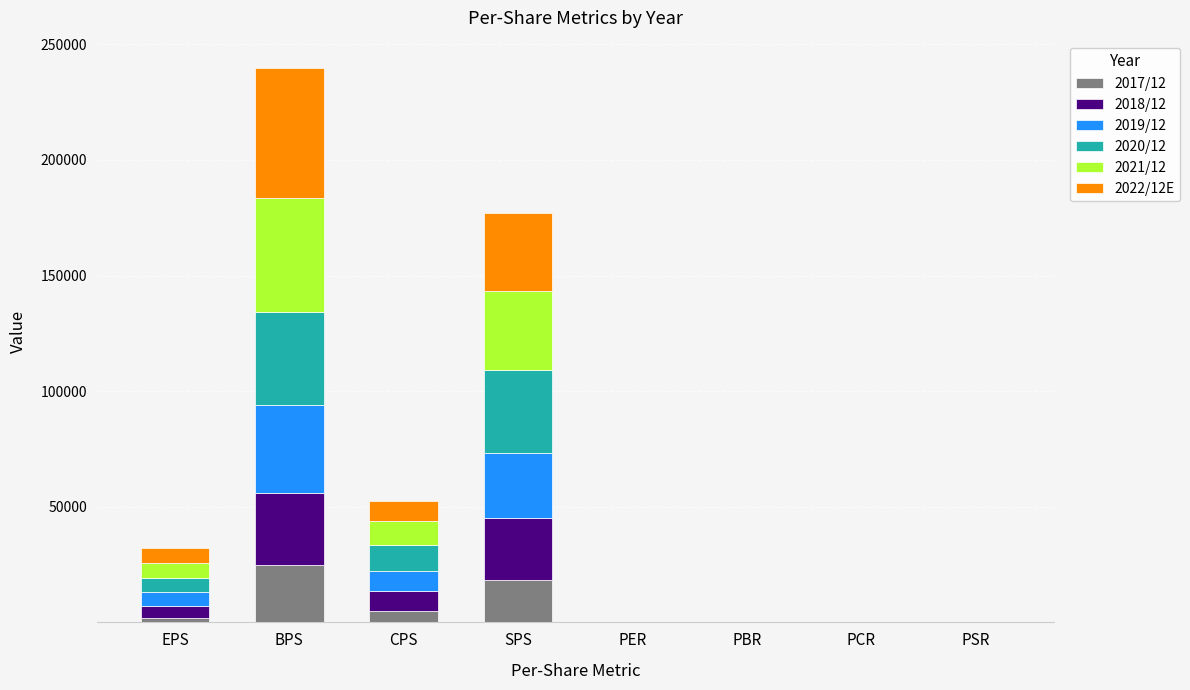

At which category is the sum across all series the highest?

BPS